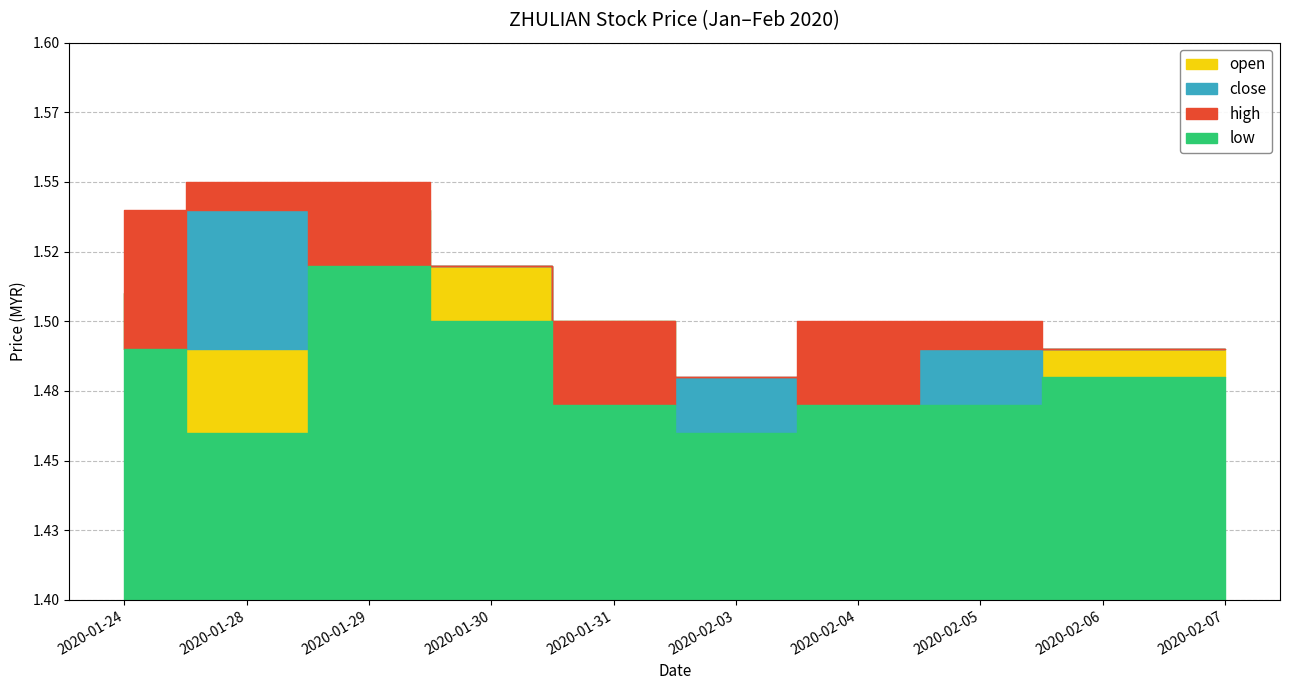

What is the label of the 2nd point from the right?

2020-02-06